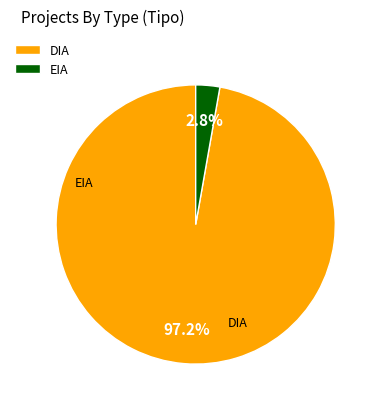

To the nearest percent, what percentage of the pie is EIA?

3%